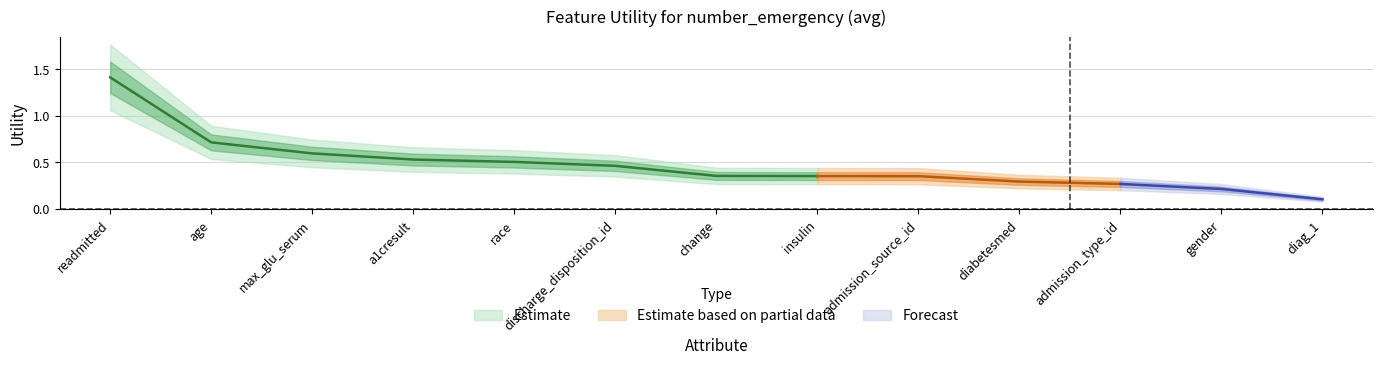

What position from the left is insulin?

8